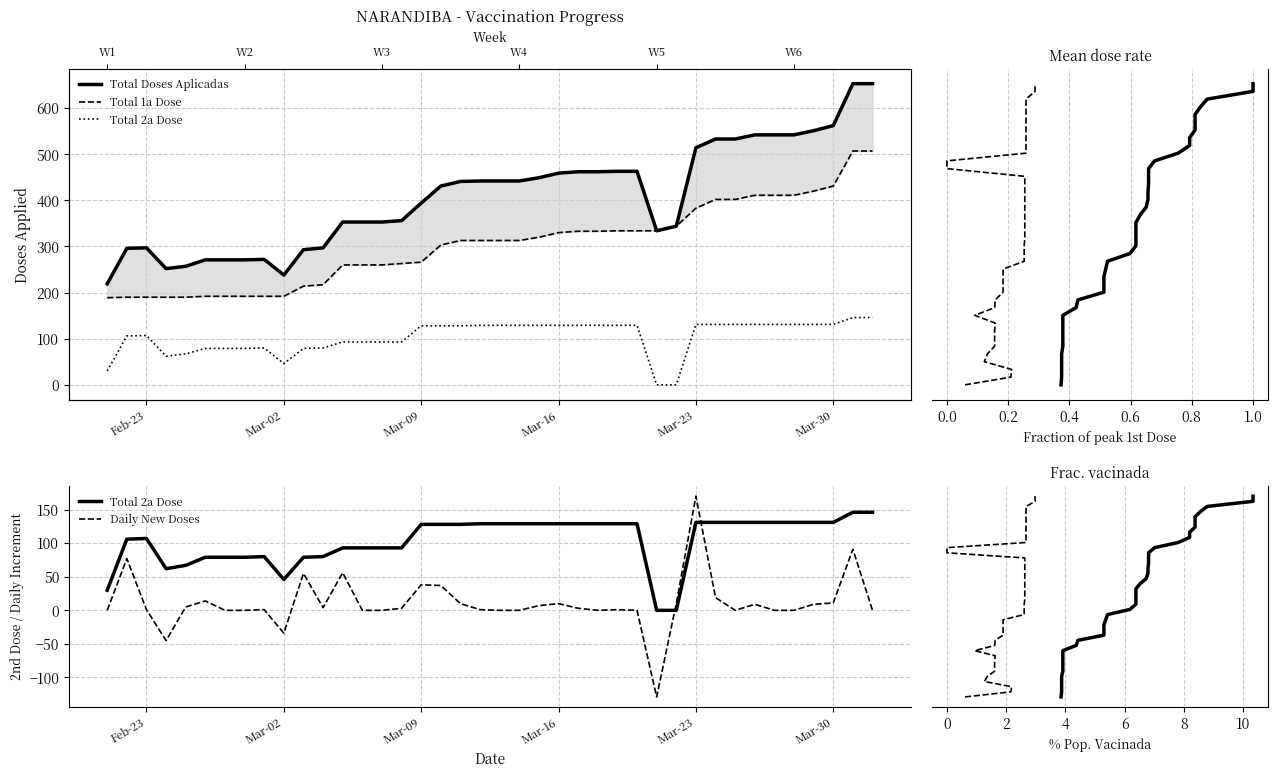

Which category has the highest value across all series?

2021-03-31